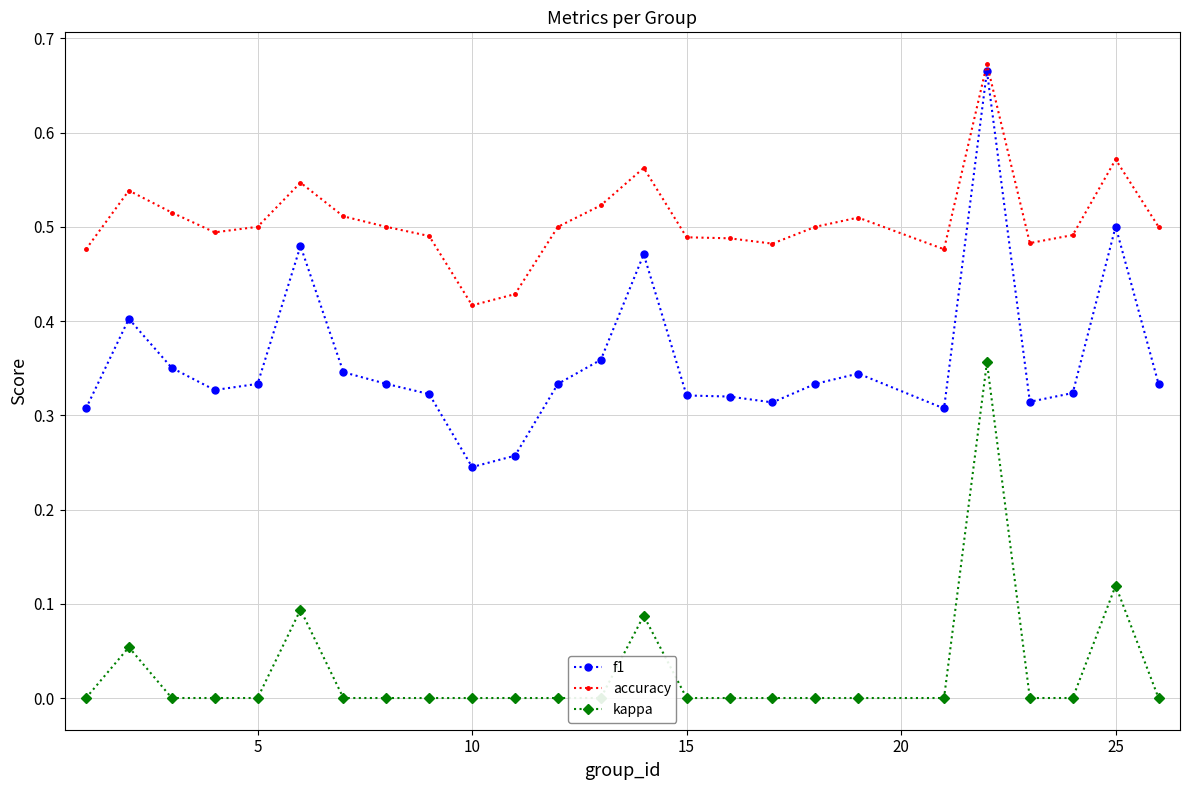

How many accuracy values are between 0 and 1?

25